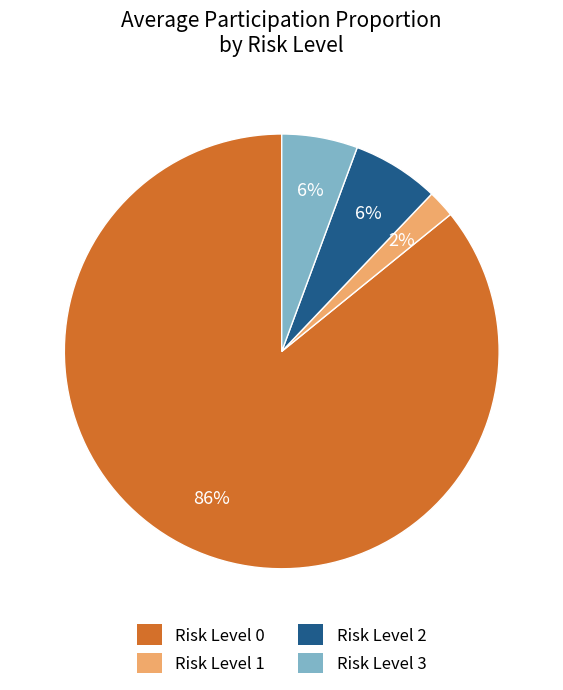

To the nearest percent, what is the average slice percentage?

25%